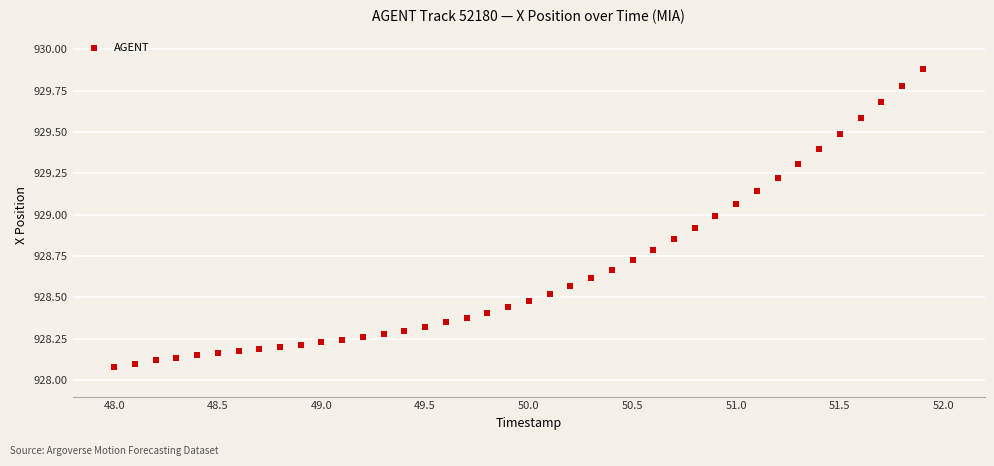

What is the range of Y values (max minus min)?

1.8